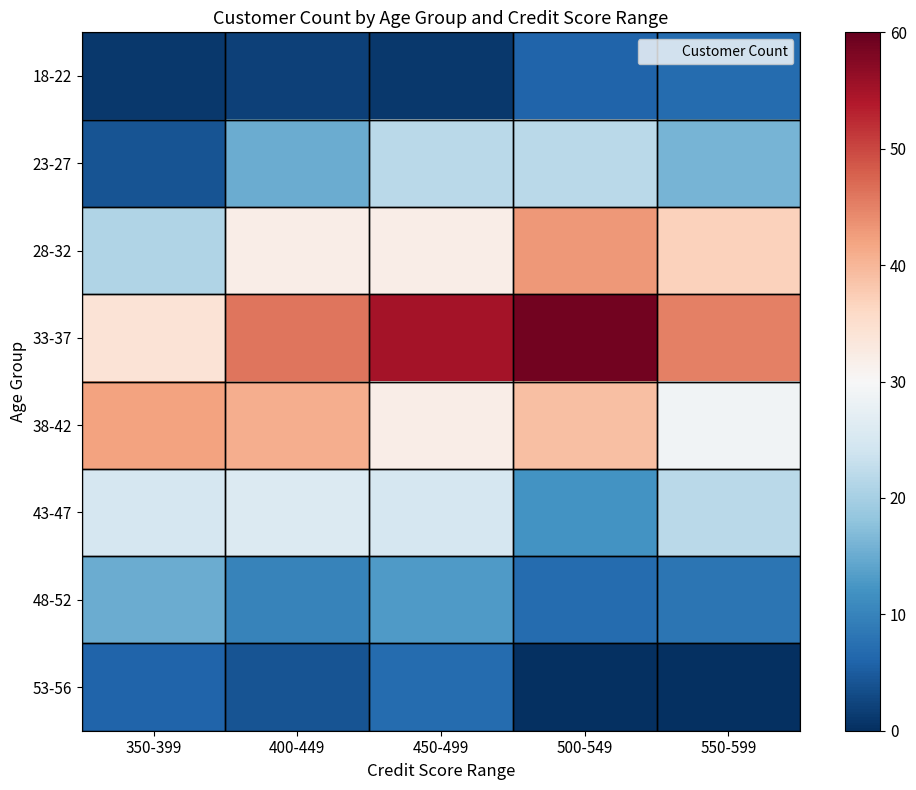

Which series has the largest total across all categories?

33-37